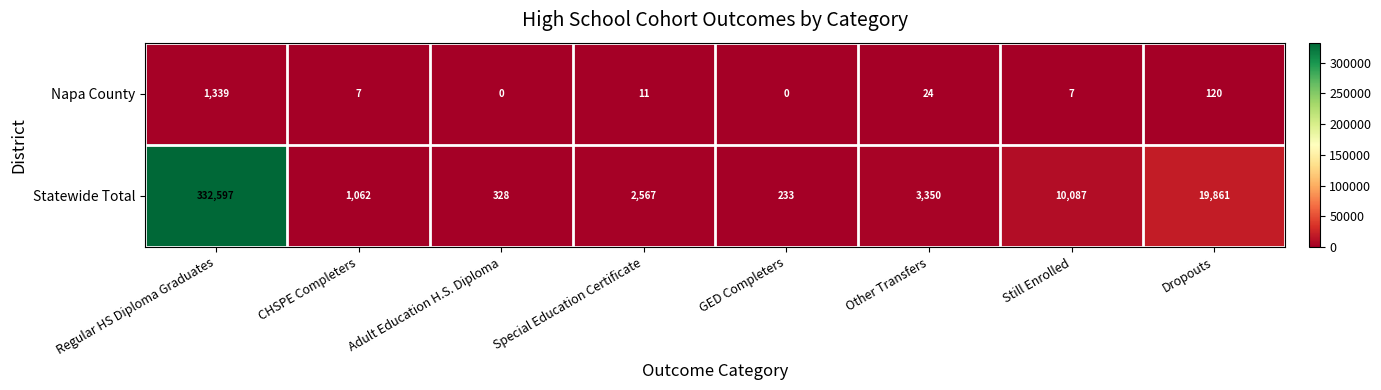

Reading right to left, what are all the values shown in this chart?

Napa County: Dropouts=120	Still Enrolled=7	Other Transfers=24	GED Completers=0	Special Education Certificate=11	Adult Education H.S. Diploma=0	CHSPE Completers=7	Regular HS Diploma Graduates=1339
Statewide Total: Dropouts=19861	Still Enrolled=10087	Other Transfers=3350	GED Completers=233	Special Education Certificate=2567	Adult Education H.S. Diploma=328	CHSPE Completers=1062	Regular HS Diploma Graduates=332597